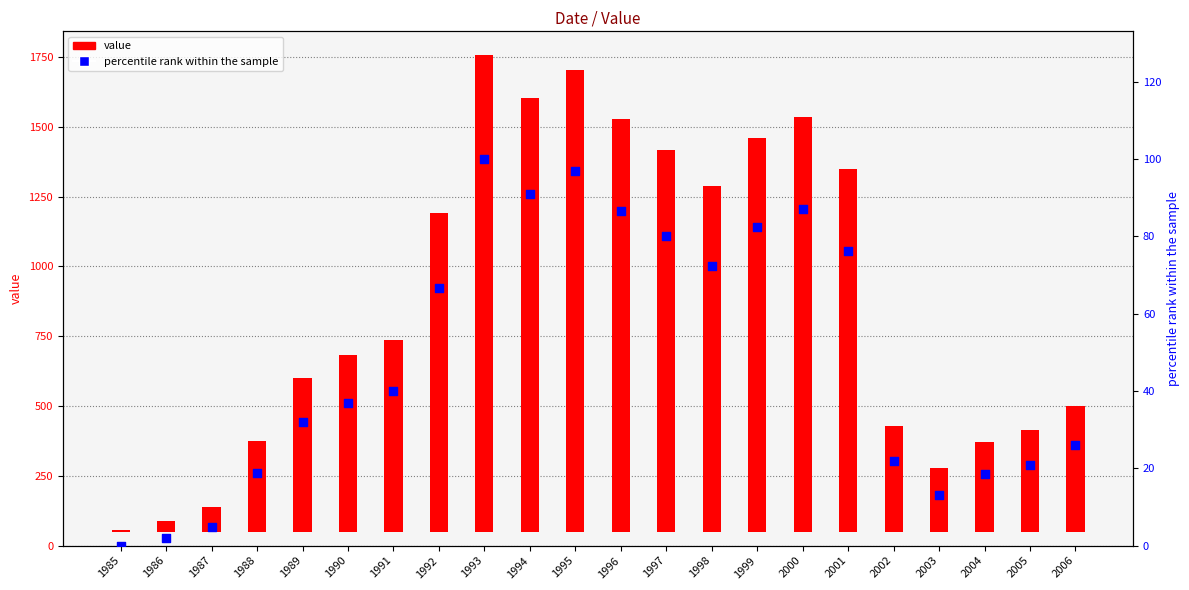

Which series reaches the maximum Y coordinate?

value